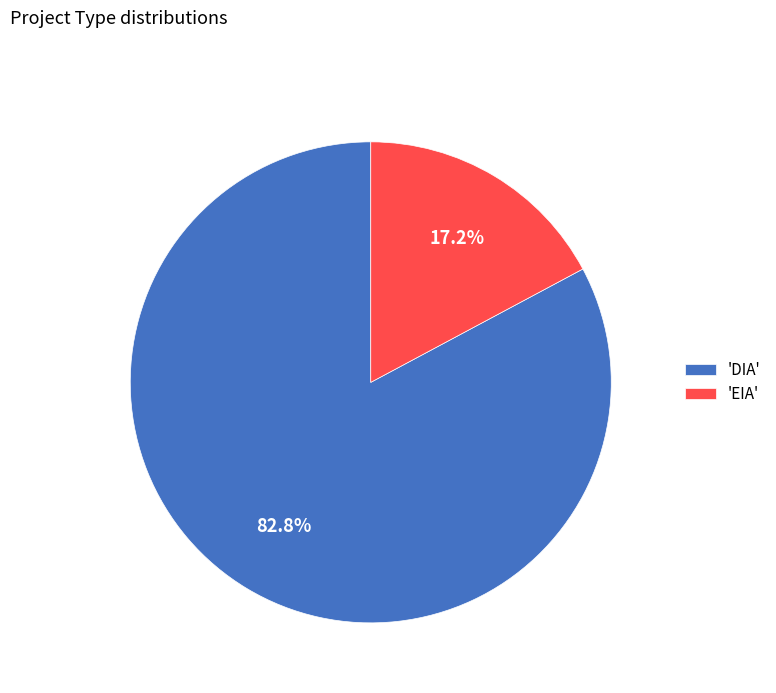

Is there a majority slice in this chart?

Yes